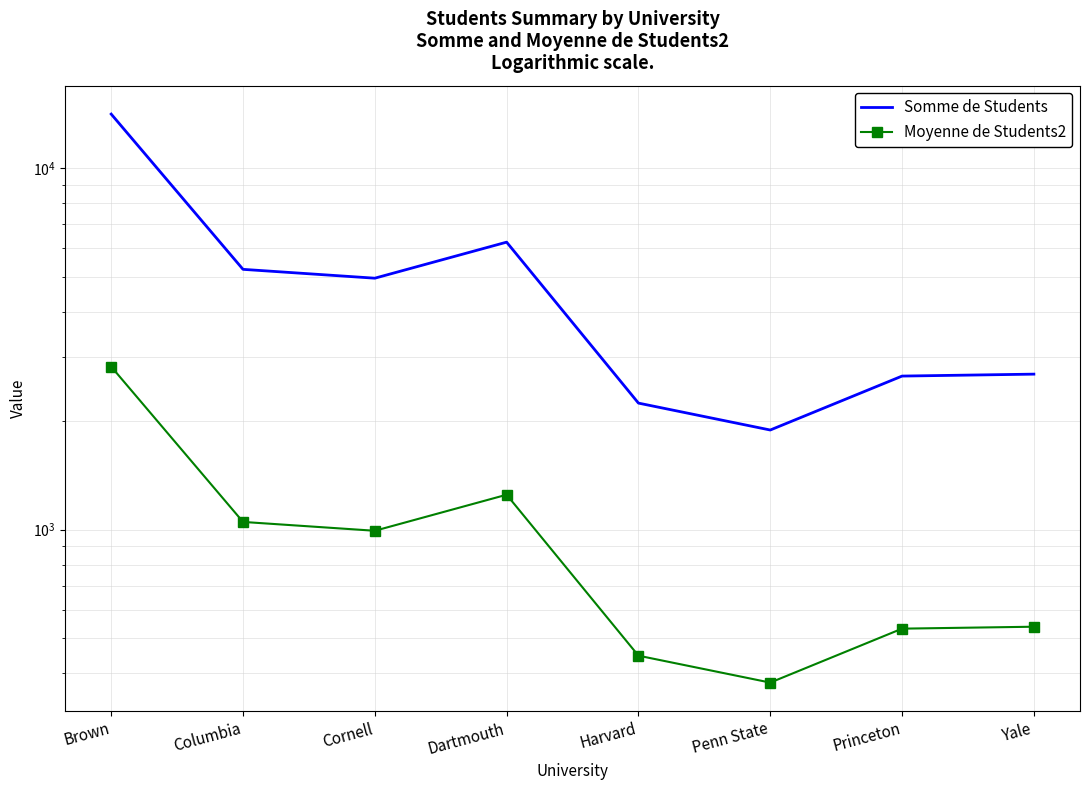

At Yale, list the series in order from largest to smallest.

Somme de Students, Moyenne de Students2